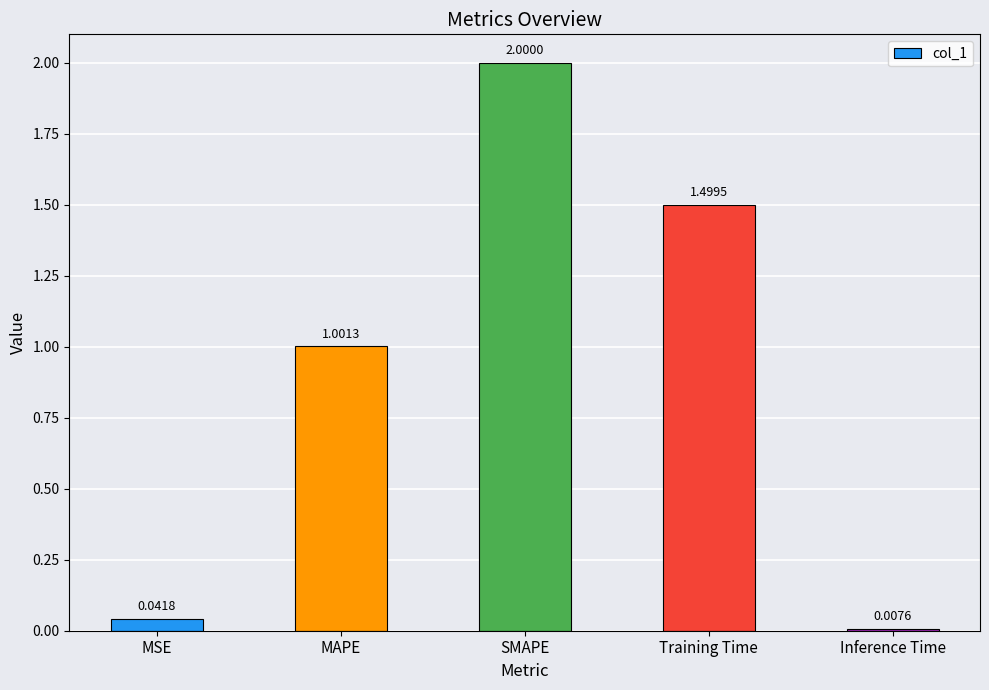

What is the average value?

0.9